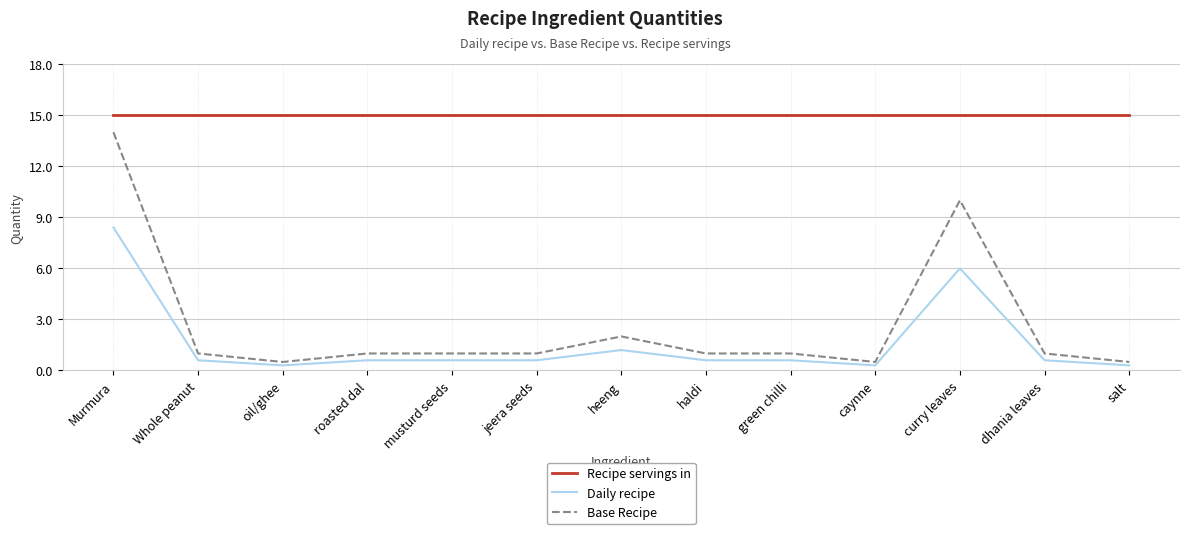

What is the maximum value for Daily recipe?

8.4